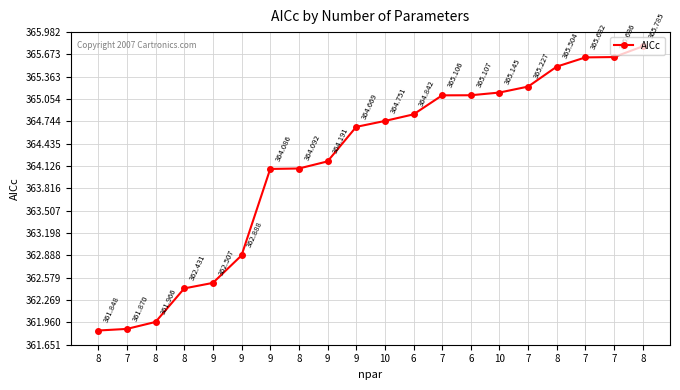

What is the label of the 19th point from the left?

7